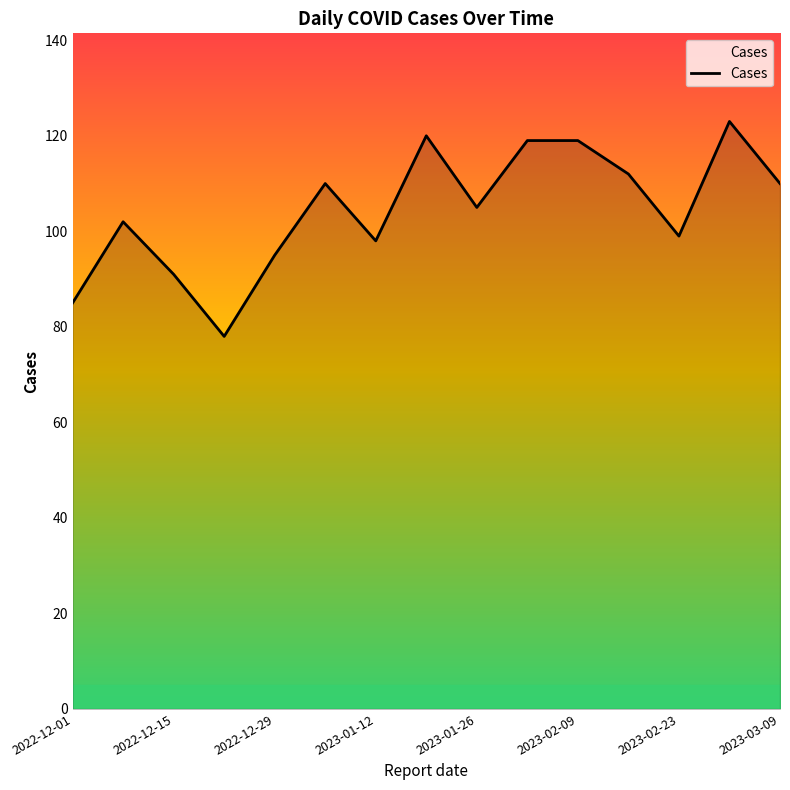

What is the difference between the maximum and minimum values?

45